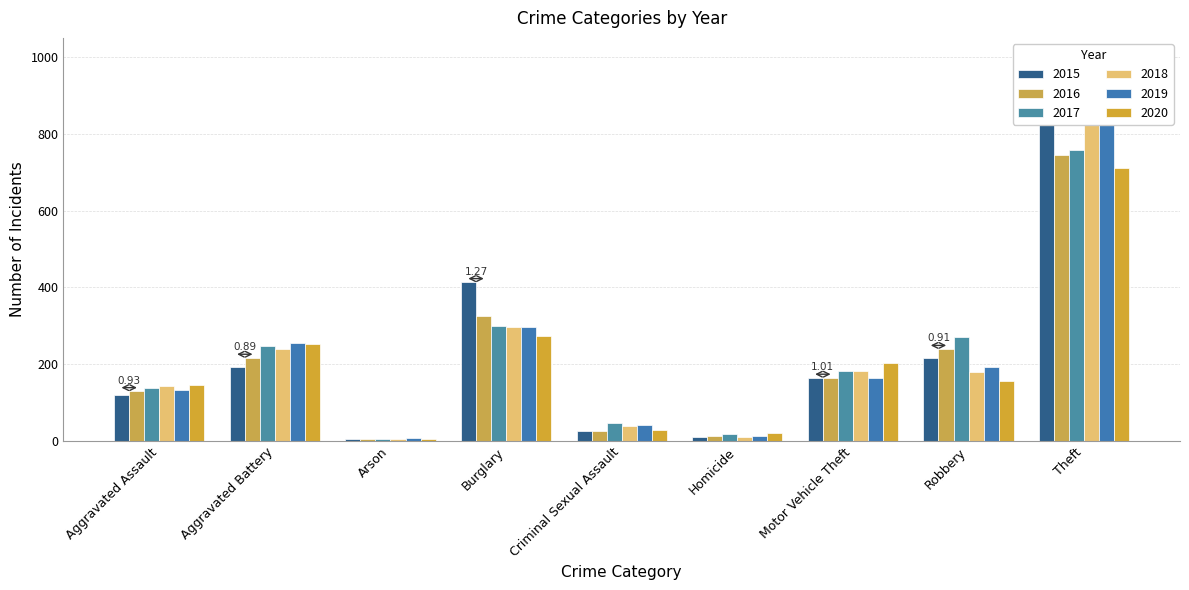

How many bars are there in total?

54